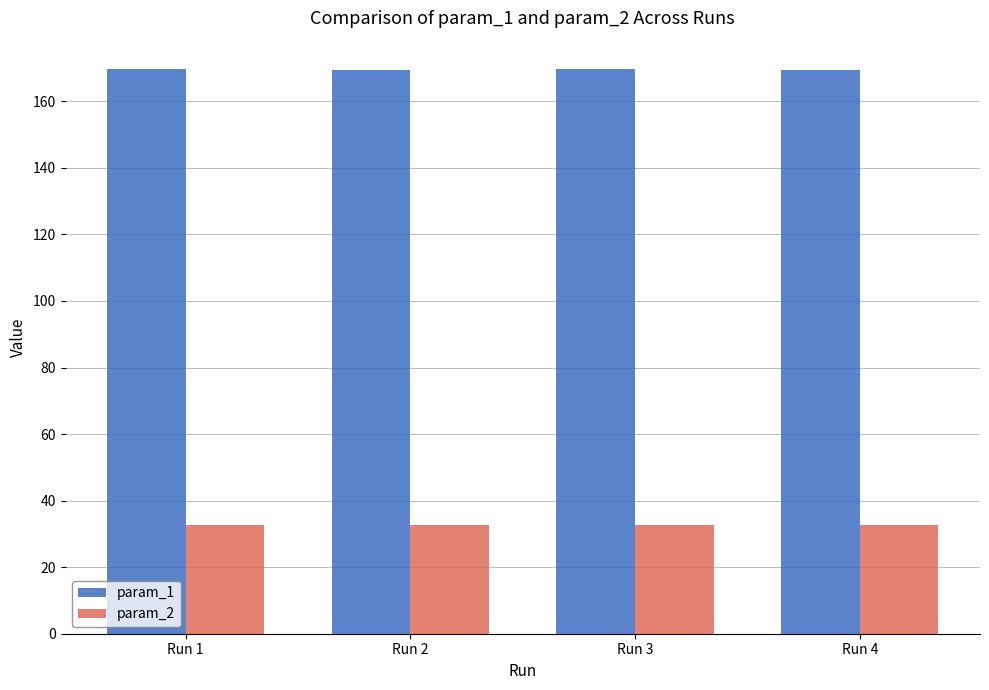

What is the sum of all param_1 values?

678.2